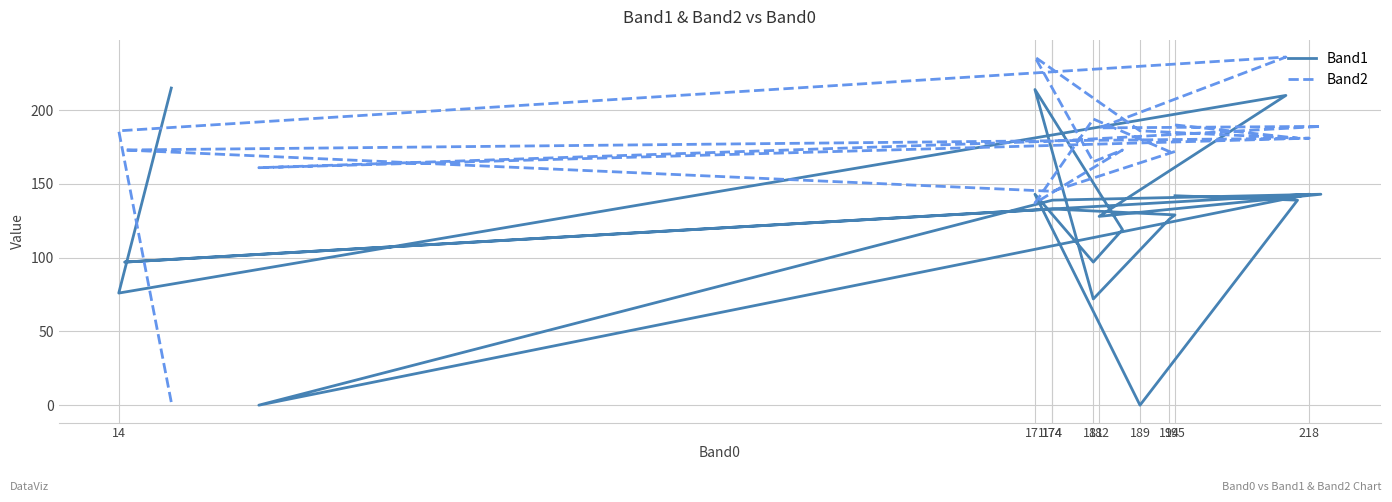

How many data points does each series have?

20